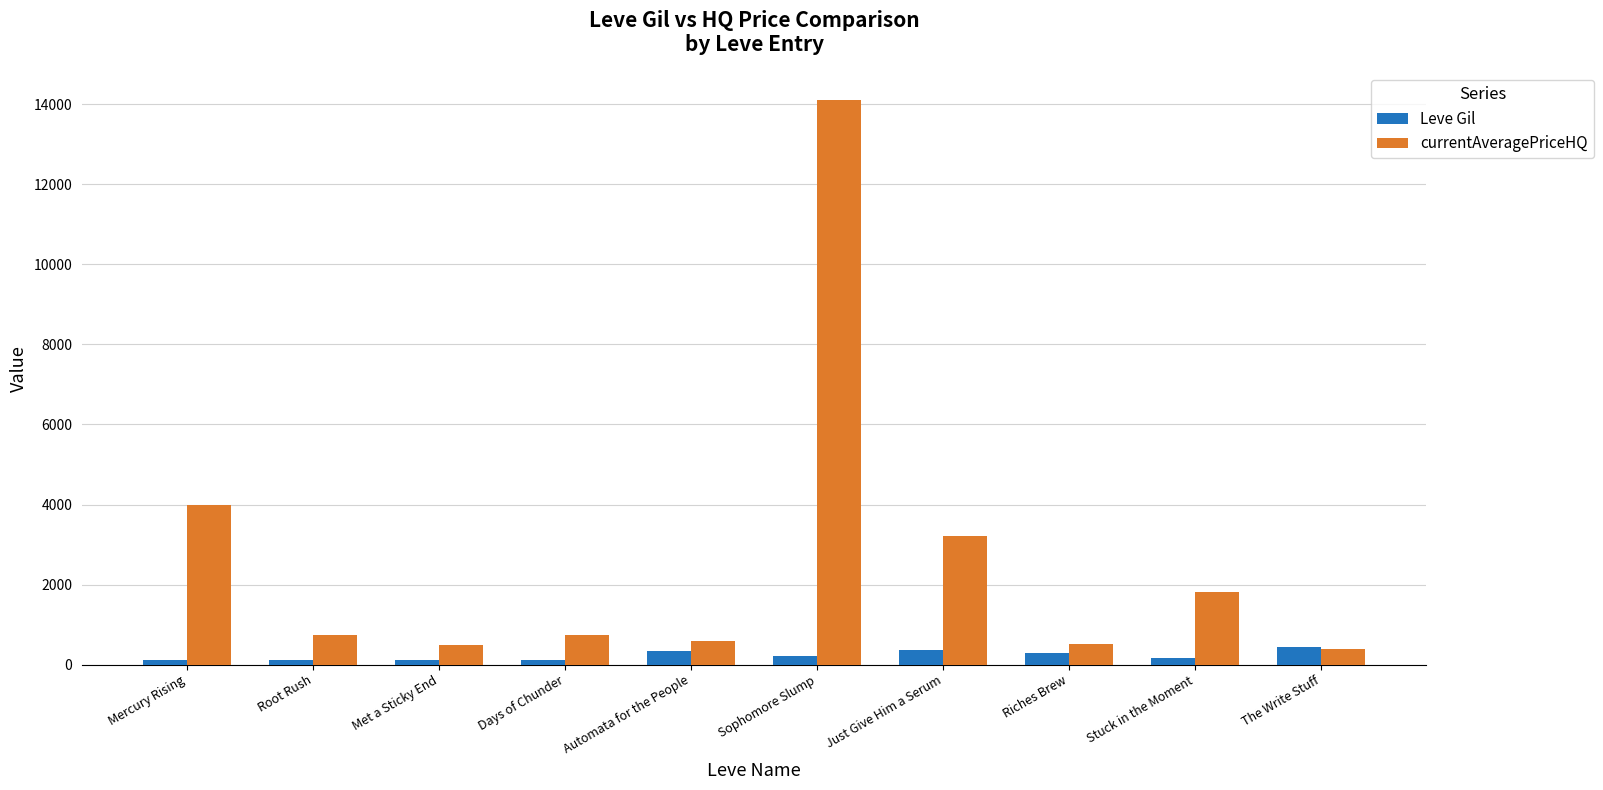

How many values in the Leve Gil series are below 203?

5